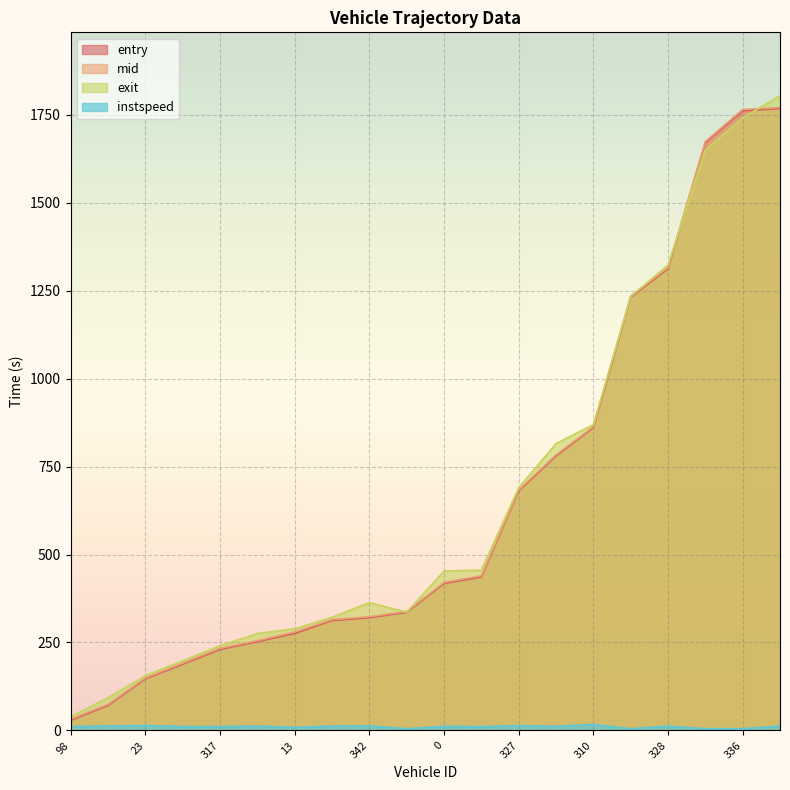

Which label corresponds to the largest value in the chart?

149